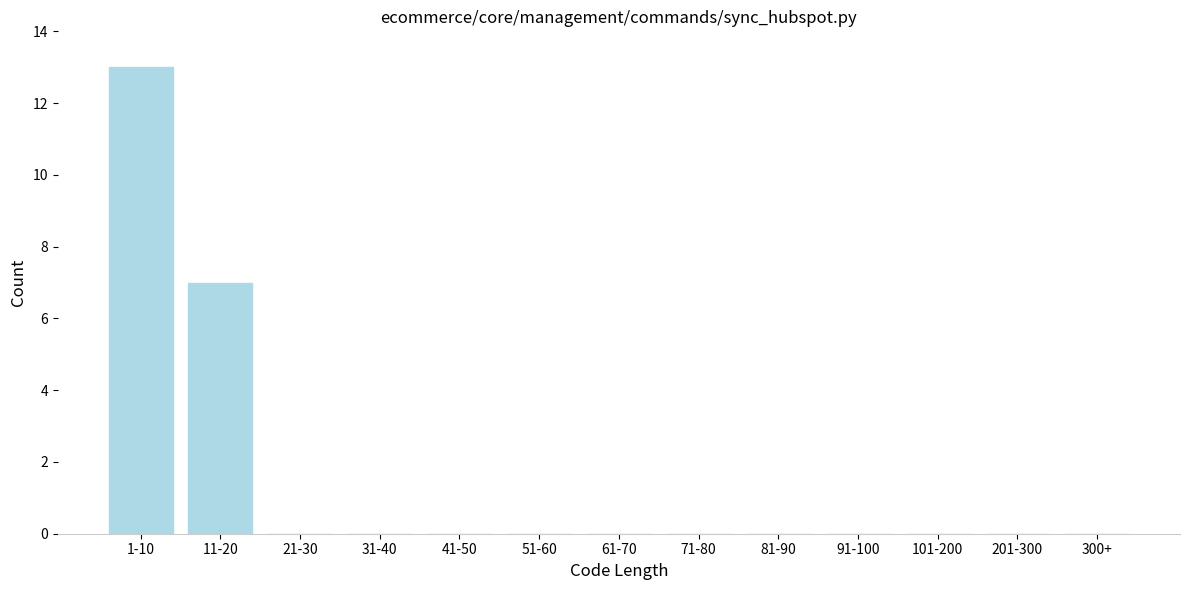

Reading left to right, extract all data points from this chart.

1-10=13	11-20=7	21-30=0	31-40=0	41-50=0	51-60=0	61-70=0	71-80=0	81-90=0	91-100=0	101-200=0	201-300=0	300+=0